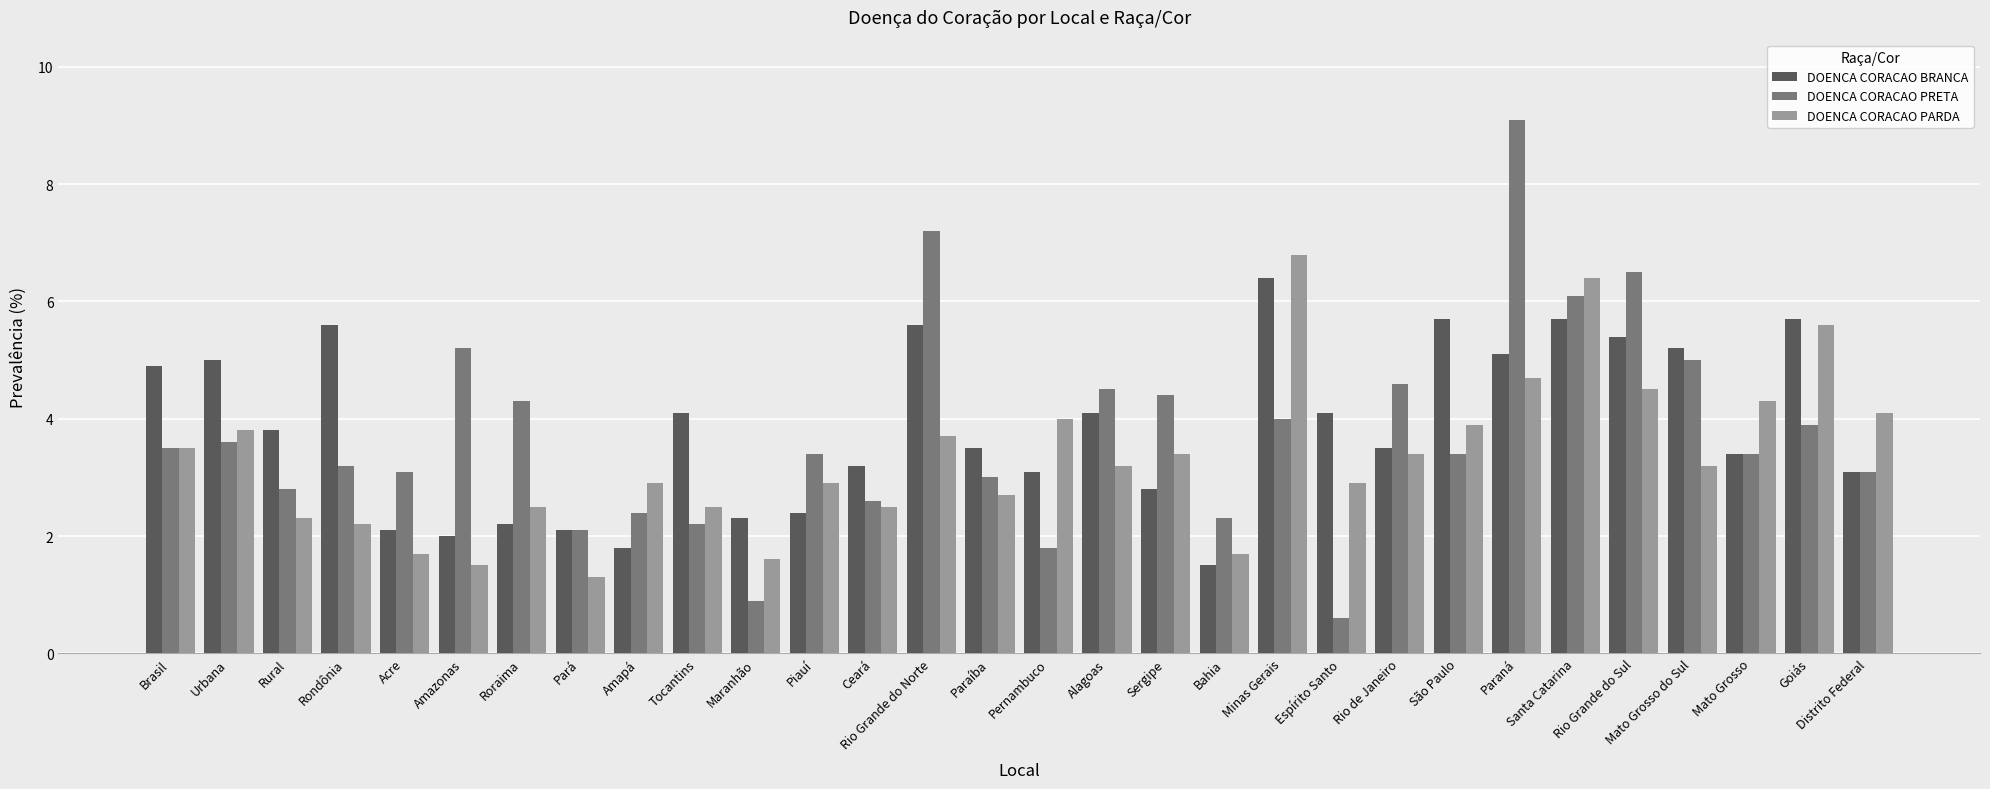

Which series has the widest spread of values?

DOENCA CORACAO PRETA